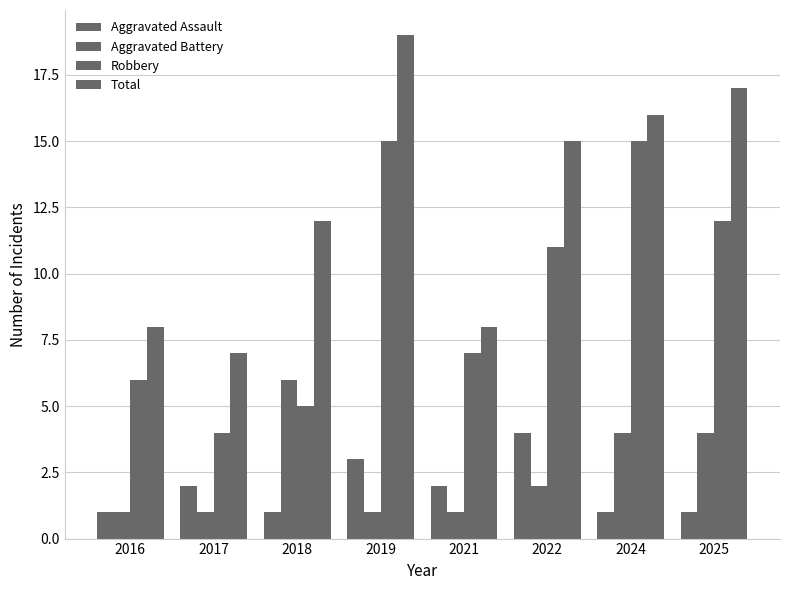

Reading left to right, what are all the values shown in this chart?

Aggravated Assault: 1	2	1	3	2	4	1	1
Aggravated Battery: 1	1	6	1	1	2	4	4
Robbery: 6	4	5	15	7	11	15	12
Total: 8	7	12	19	8	15	16	17